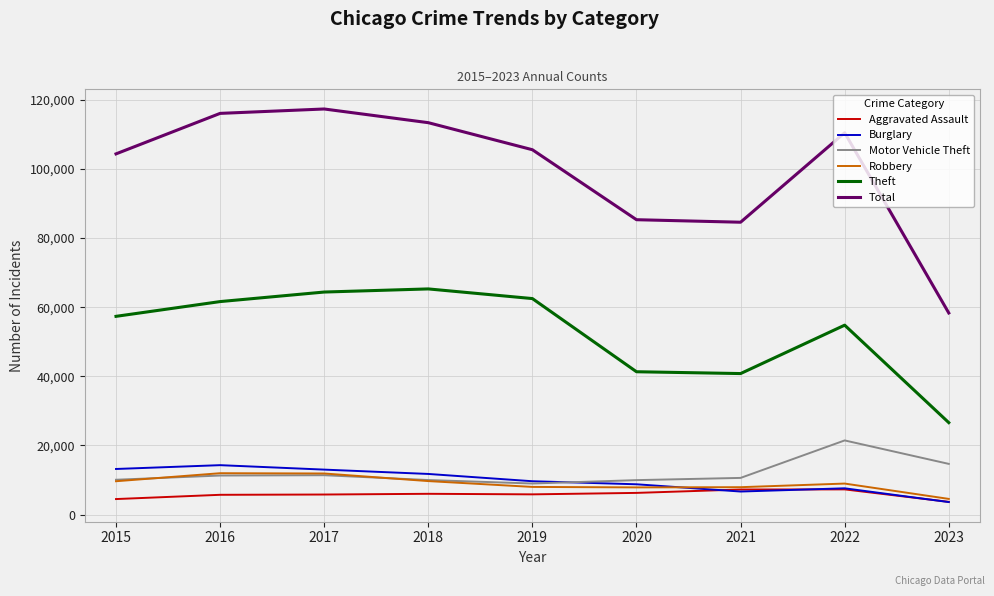

At which label does Burglary first exceed 9638?

2015